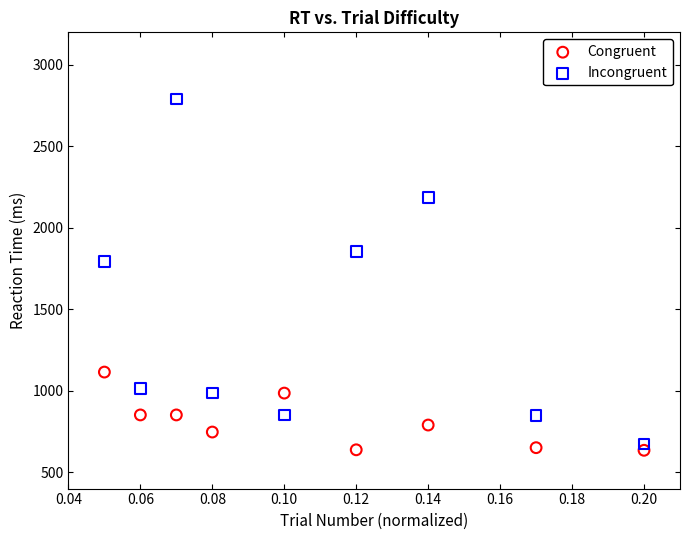

In the Incongruent series, what Y value is closest to 1732?

1794